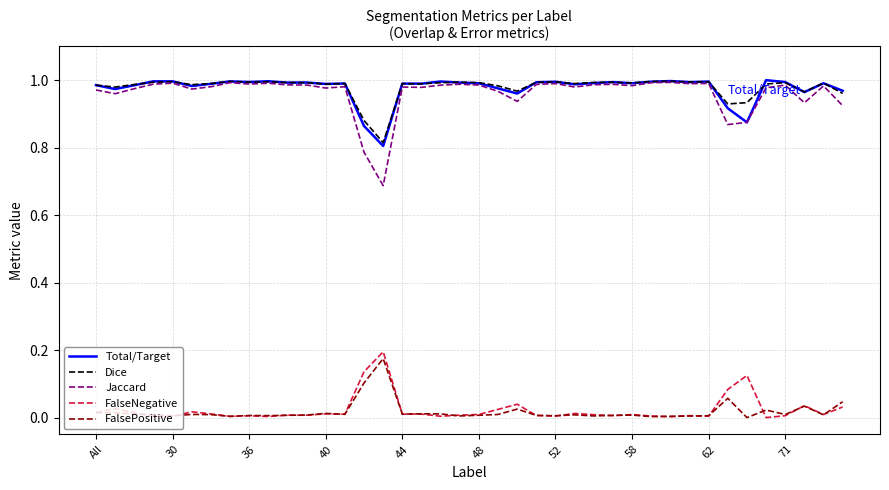

True or false: Total/Target and FalsePositive intersect in this chart.

False